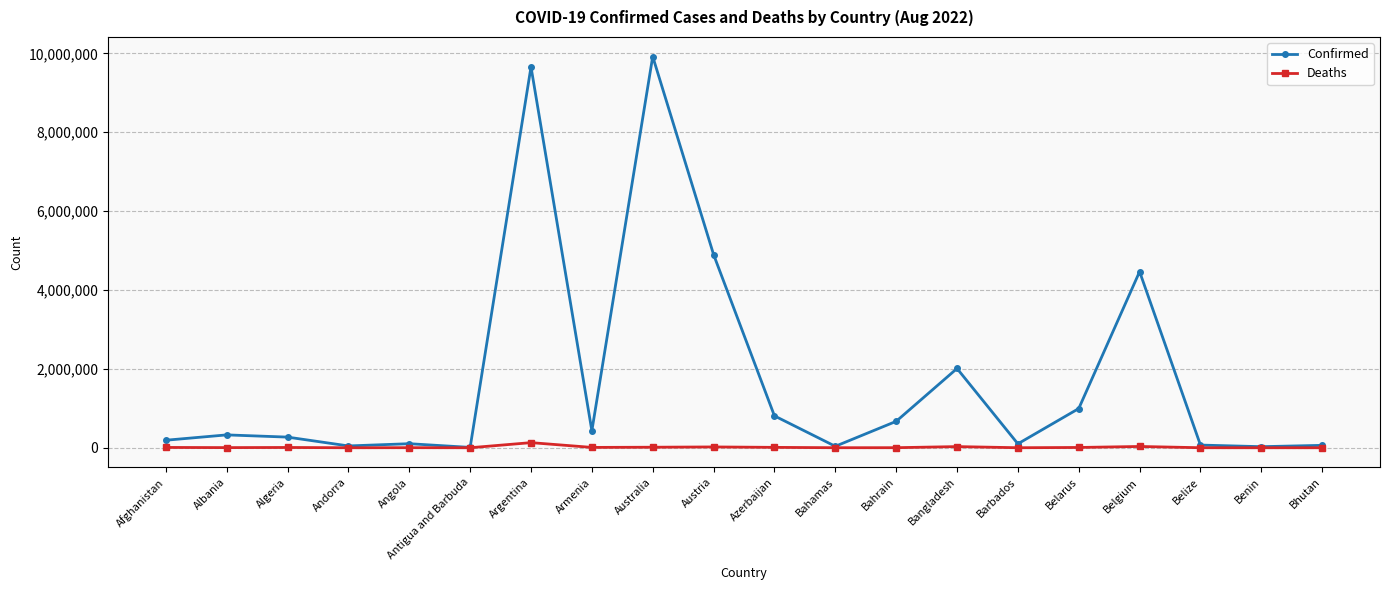

What is the difference between the second highest and second lowest values in the Deaths series?

32292